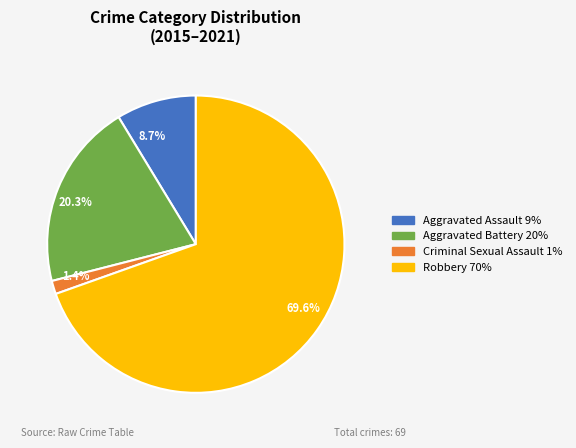

To the nearest percent, what percentage of the pie is Aggravated Assault?

9%